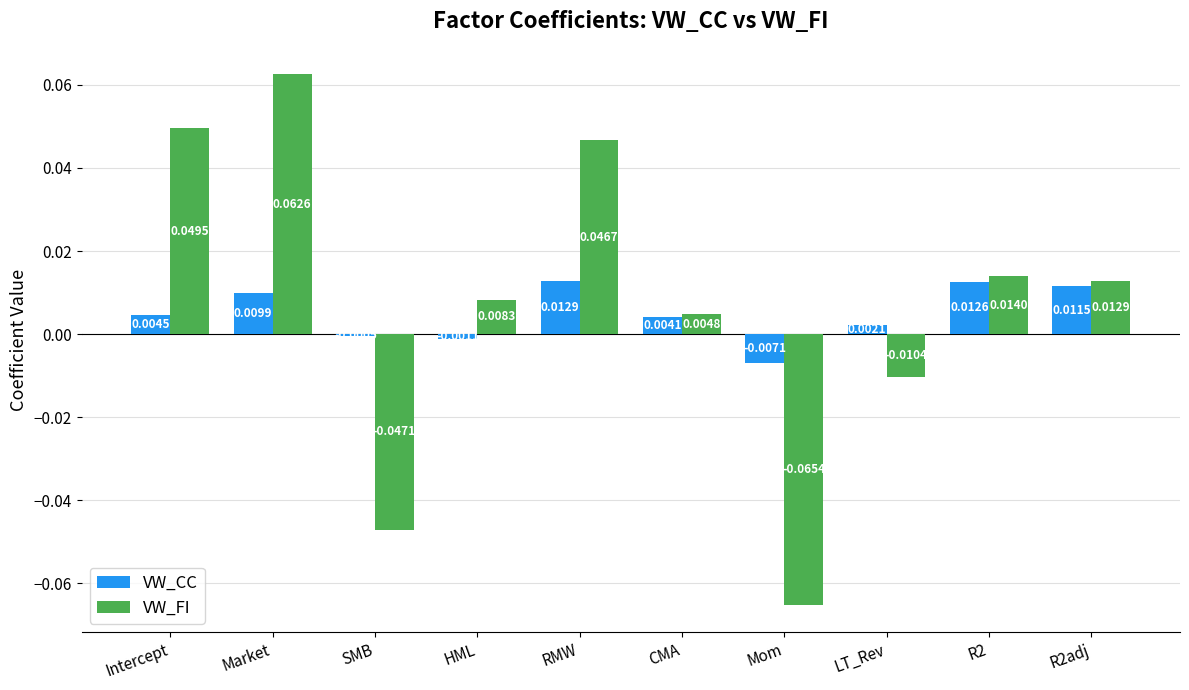

At HML, list the series in order from smallest to largest.

VW_CC, VW_FI